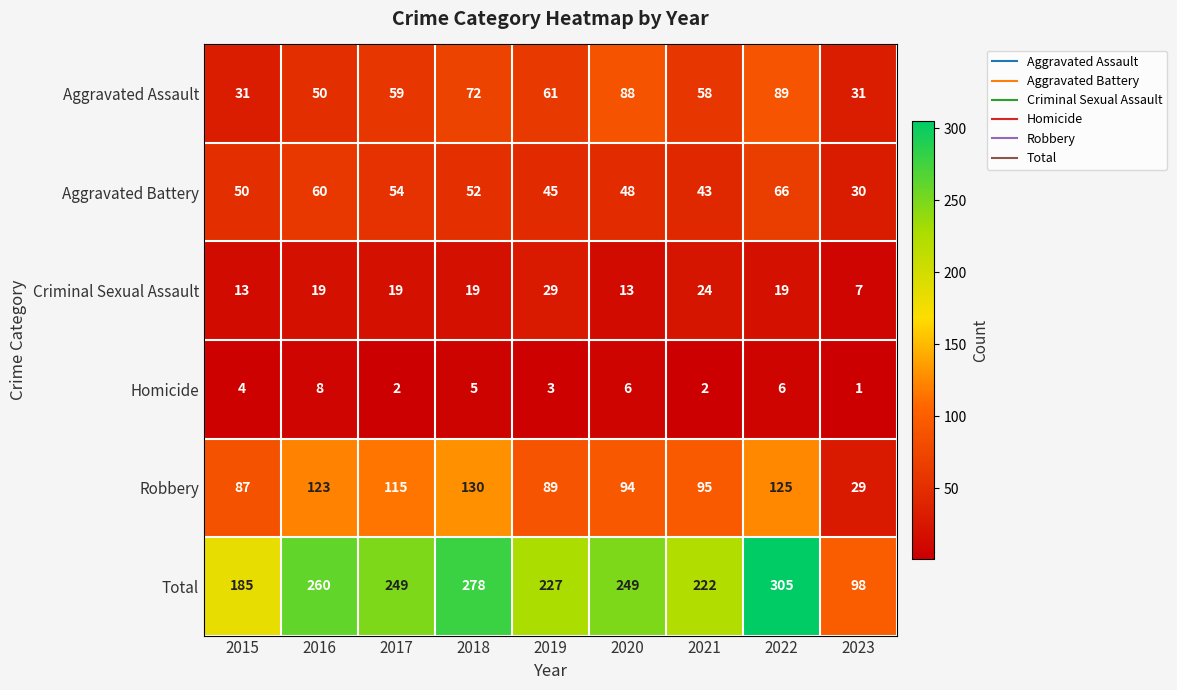

What is the spread (max minus min) of values at 2023?

97